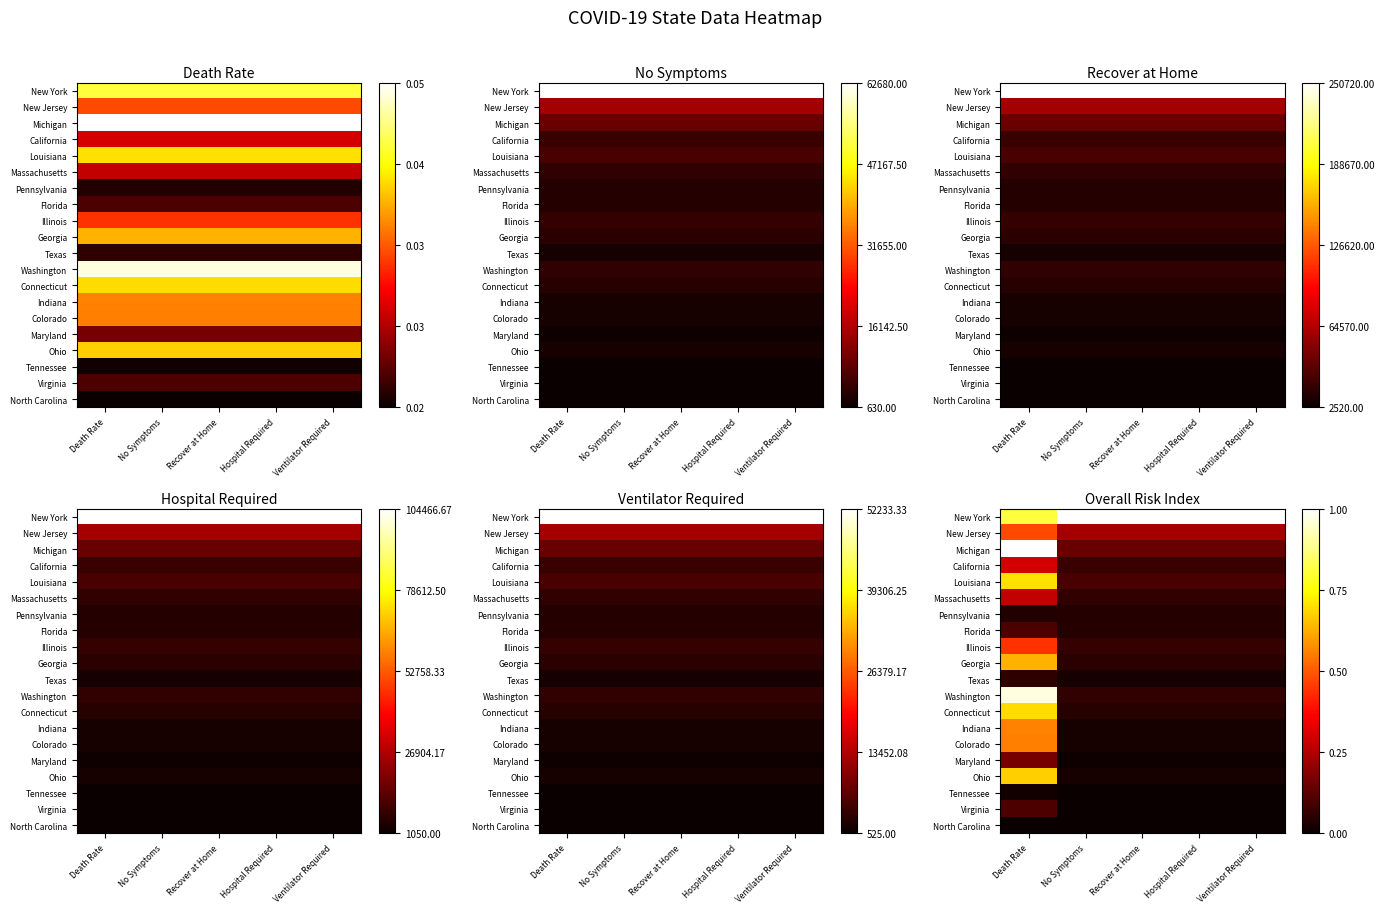

Is it true that New Jersey equals 0.2 at No Symptoms?

True